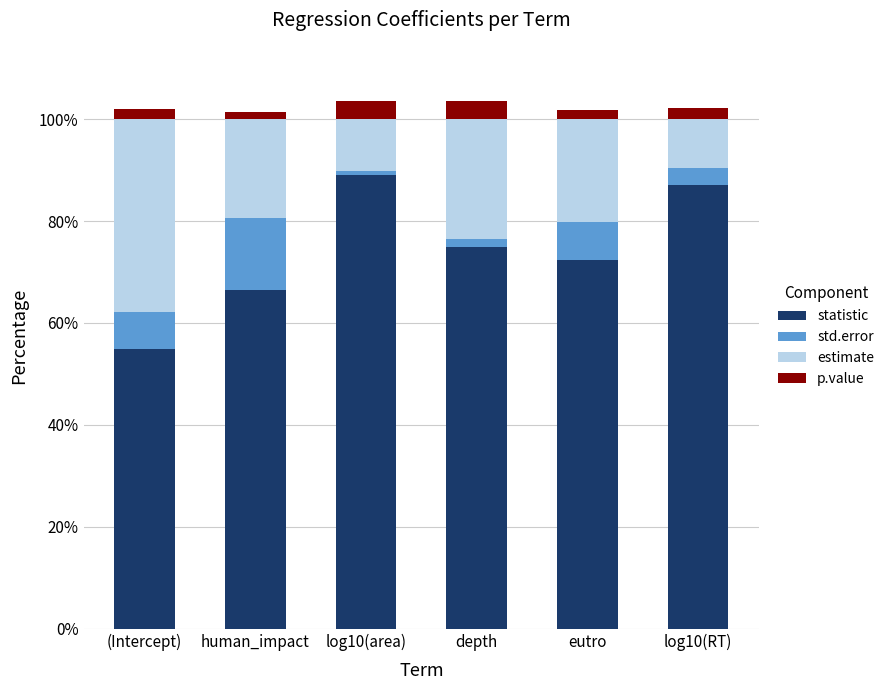

What is the sum of all statistic values?

444.7